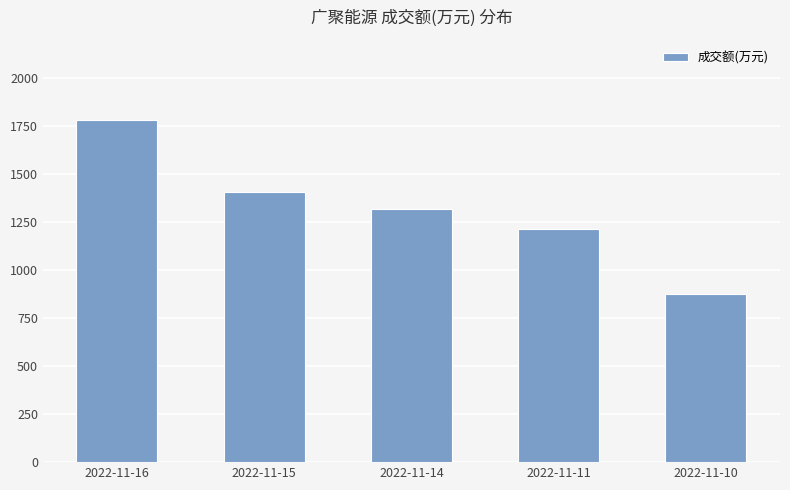

How many distinct data groups are displayed?

1